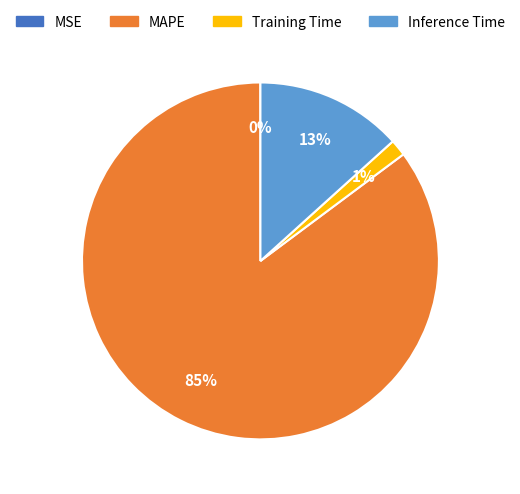

Which has a higher value, Training Time or MAPE?

MAPE